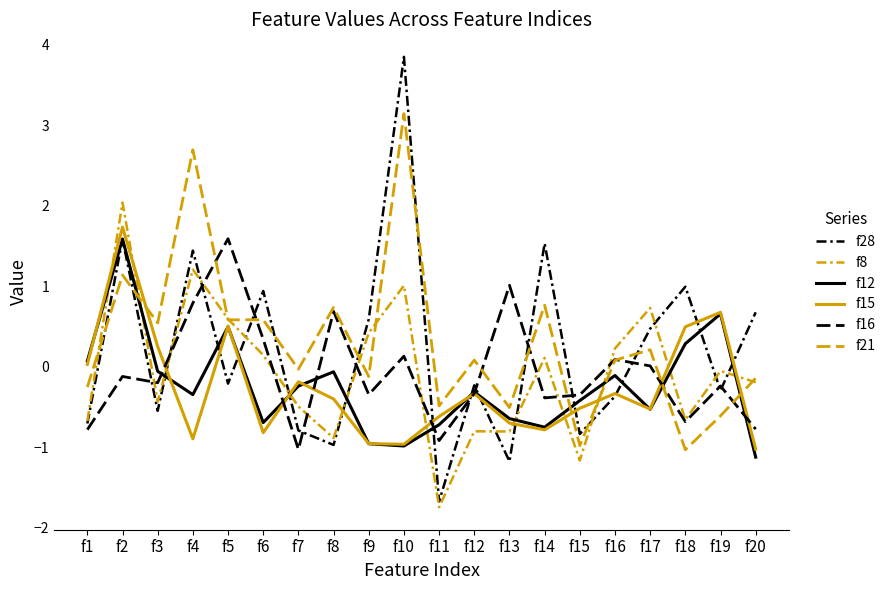

How many lines are shown in the chart?

6